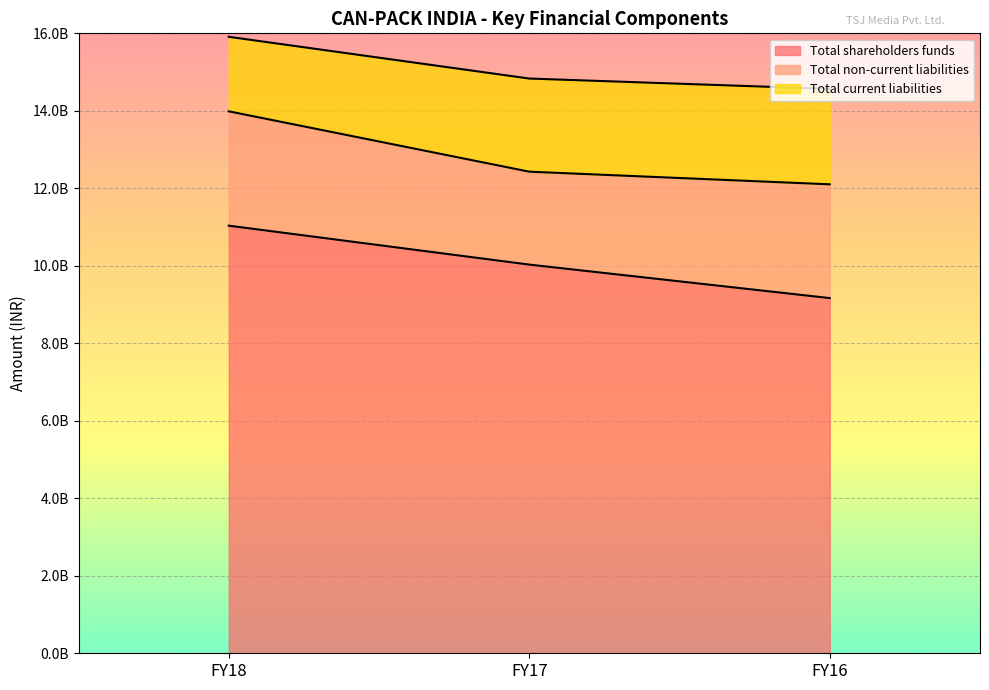

What are all the series names shown in the legend?

Total shareholders funds, Total non-current liabilities, Total current liabilities